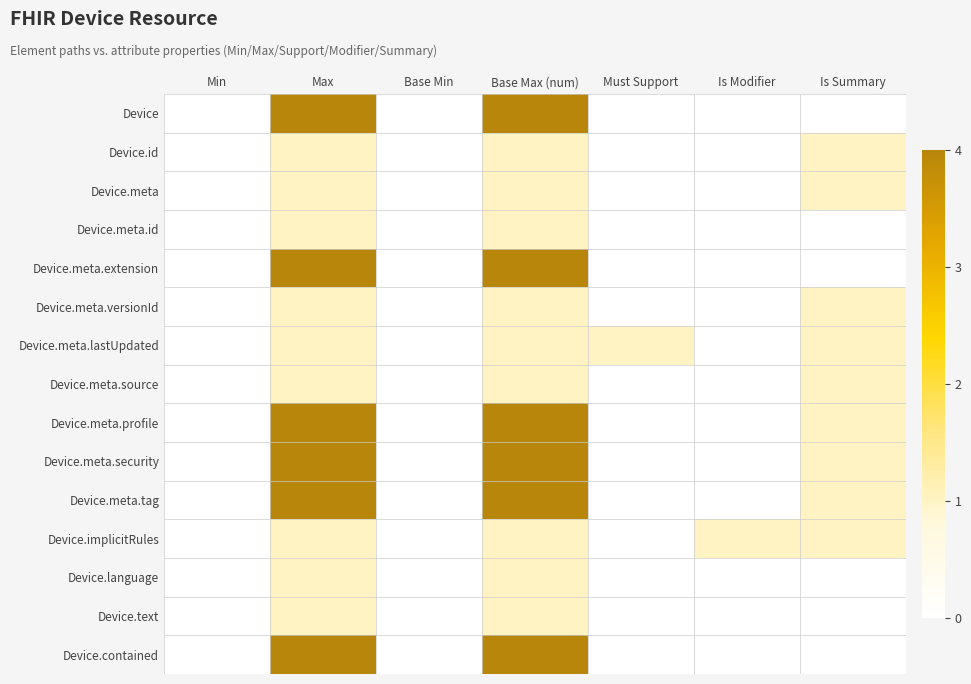

Which label corresponds to the smallest value in the chart?

Min